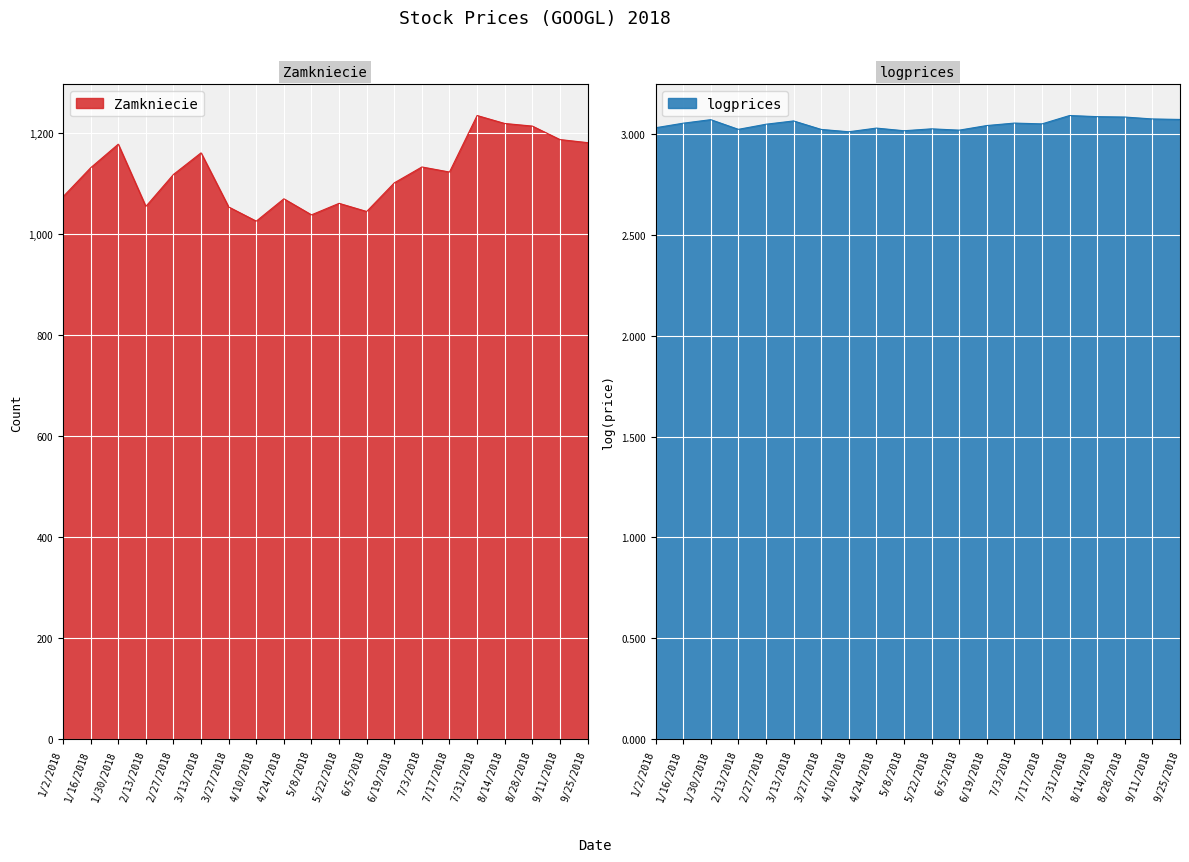

Which series has the largest total across all categories?

Zamkniecie